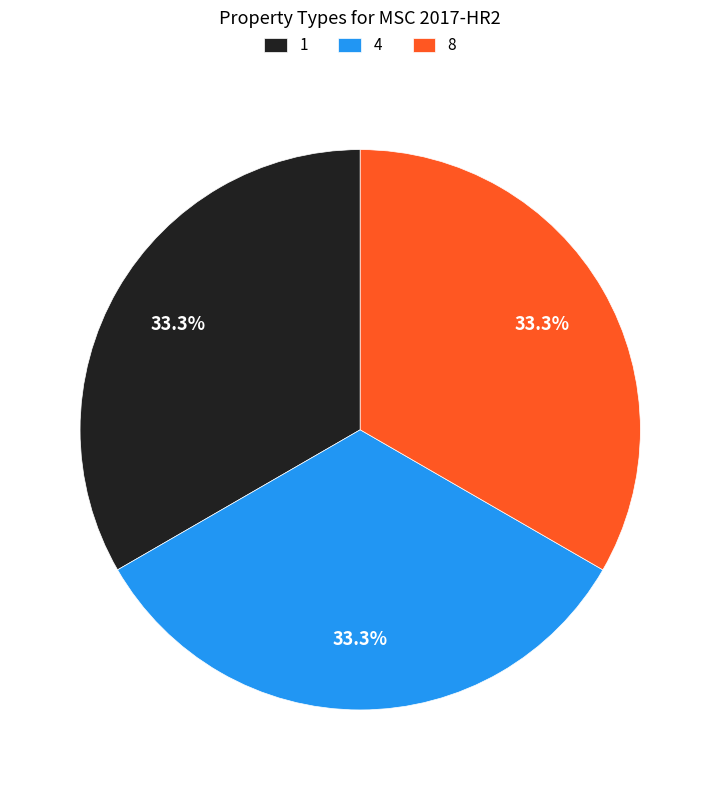

Is there a majority slice in this chart?

No